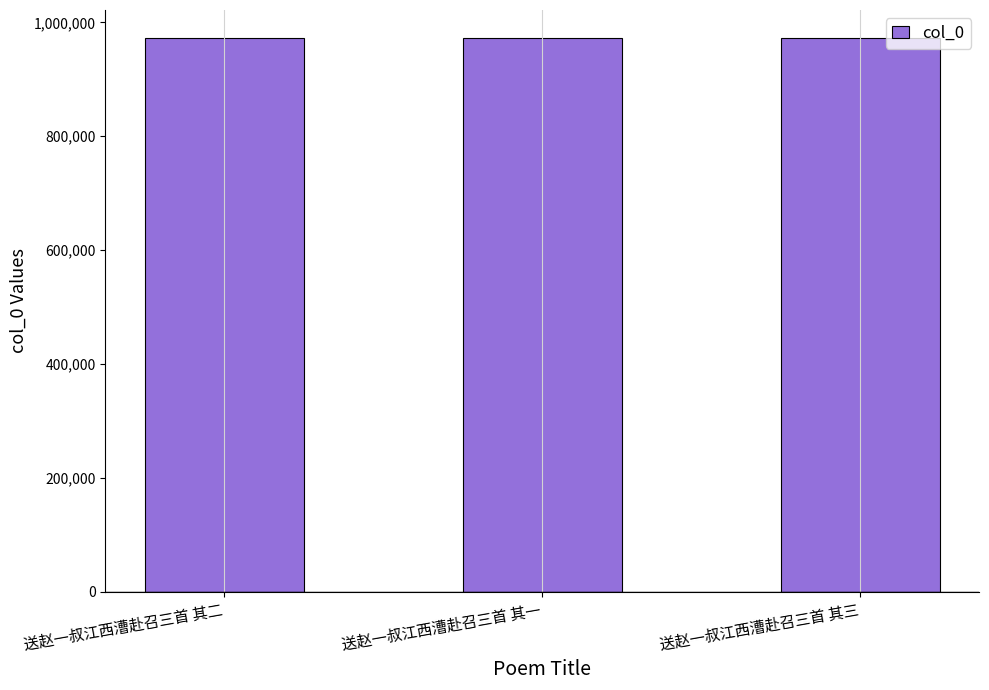

The value at 送赵一叔江西漕赴召三首 其一 is 1407676. True or false?

False